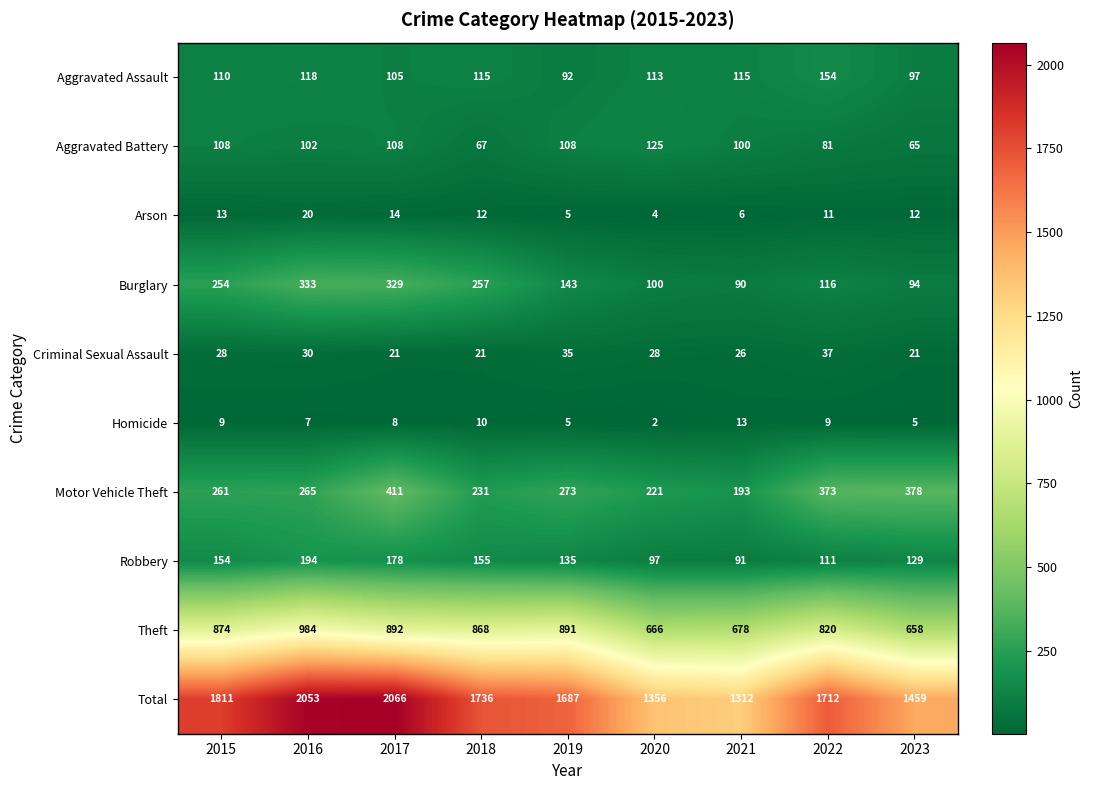

Is the value of Motor Vehicle Theft at 2019 greater than the value of Arson at 2015?

Yes